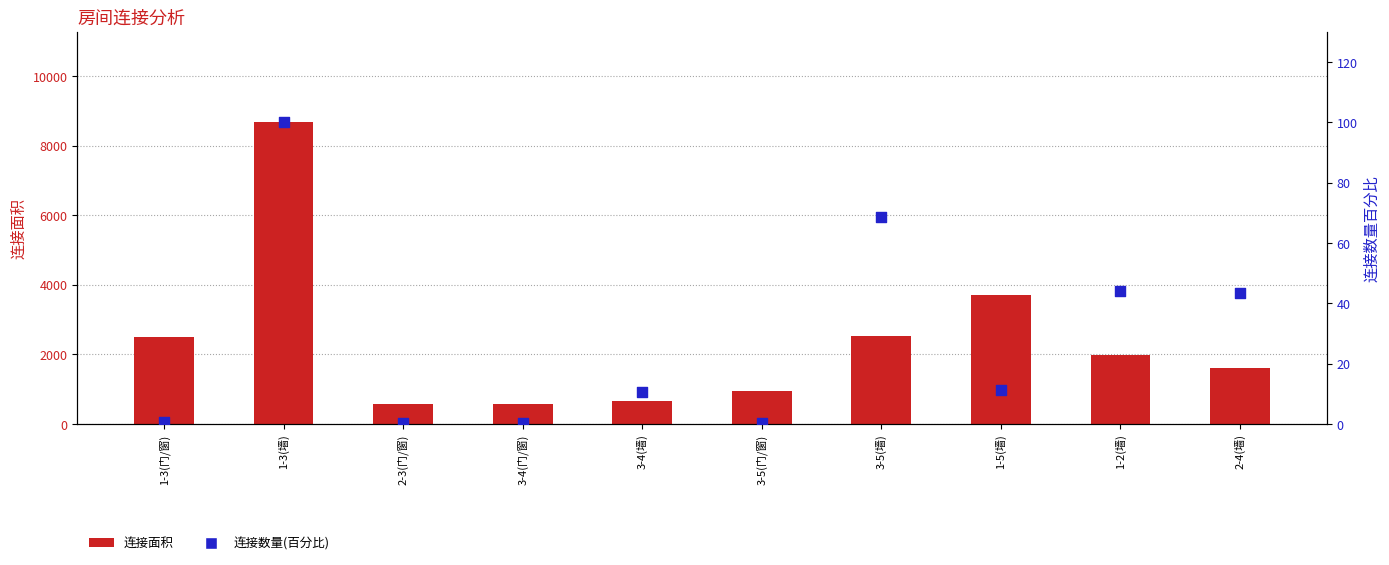

Which series reaches the minimum Y coordinate?

连接数量(百分比)